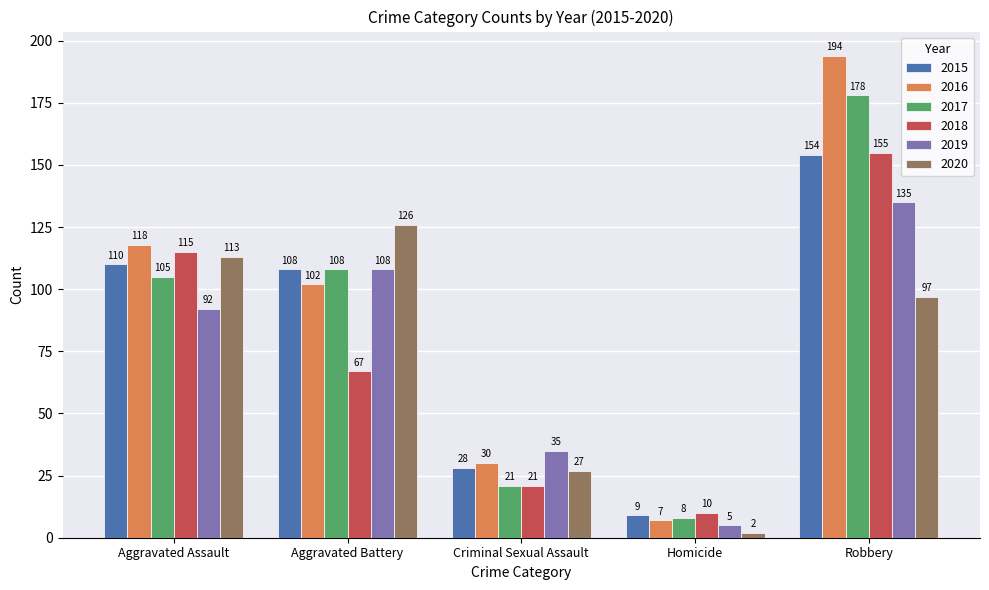

Reading left to right, transcribe all the data shown in this chart.

2015: 110	108	28	9	154
2016: 118	102	30	7	194
2017: 105	108	21	8	178
2018: 115	67	21	10	155
2019: 92	108	35	5	135
2020: 113	126	27	2	97